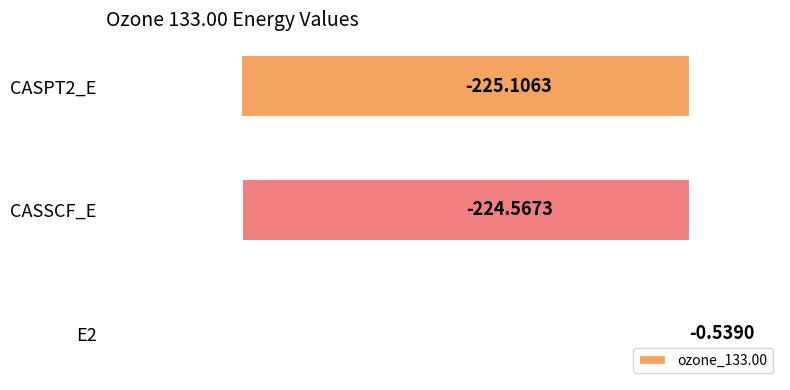

What is the change in value from E2 to CASSCF_E?

-224.0